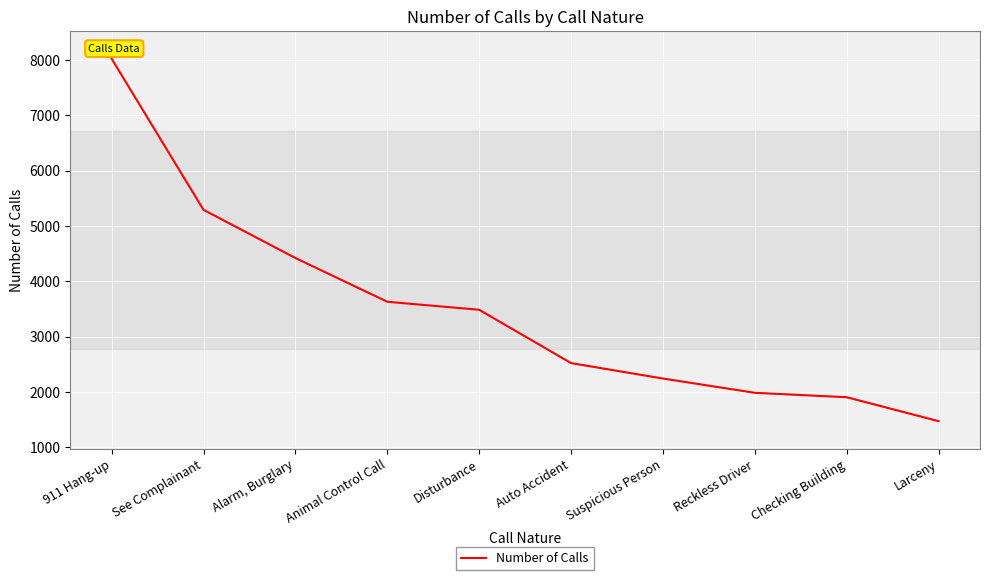

Reading left to right, what are all the values shown in this chart?

8025	5293	4422	3631	3486	2522	2243	1985	1905	1472